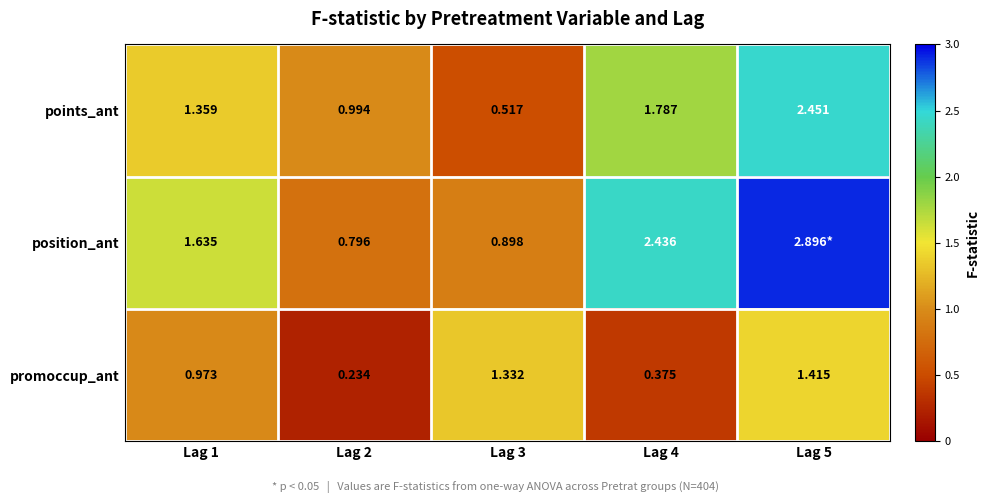

Rank the categories by points_ant value from highest to lowest.

Lag 5, Lag 4, Lag 1, Lag 2, Lag 3